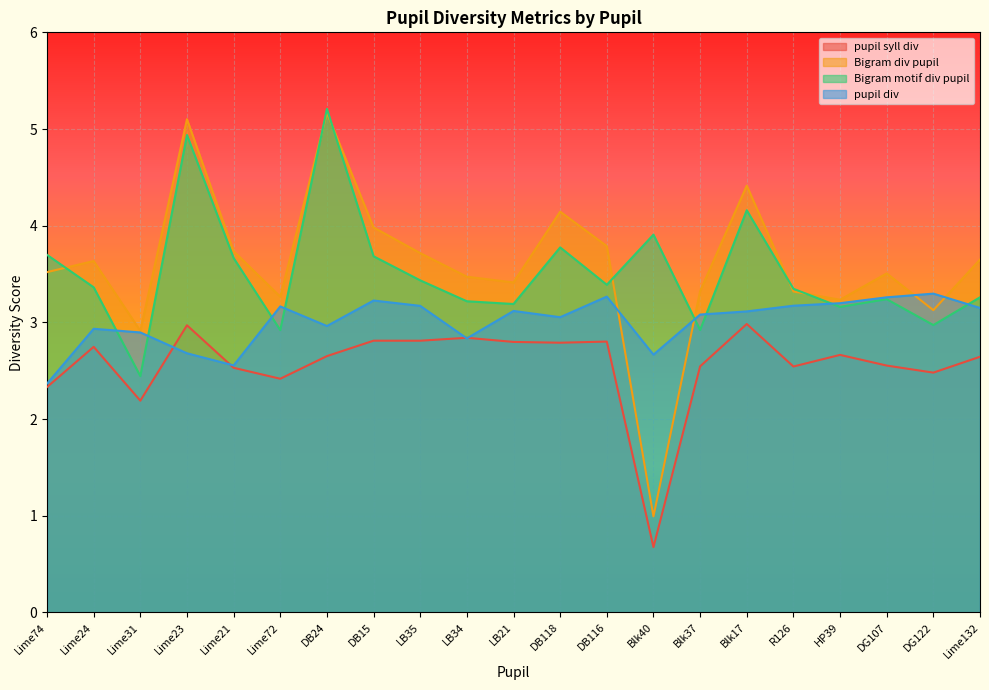

Which series ends up on top after the final intersection of pupil syll div and pupil div?

pupil div